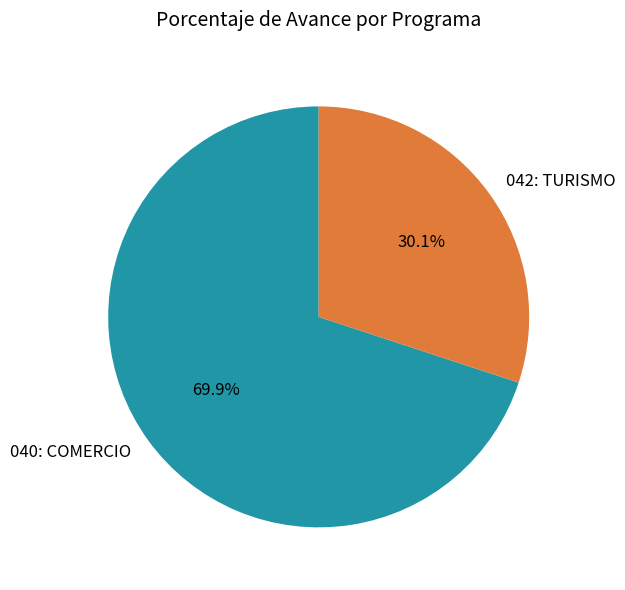

Approximately how many times larger is the value at 040: COMERCIO compared to 042: TURISMO?

2.3